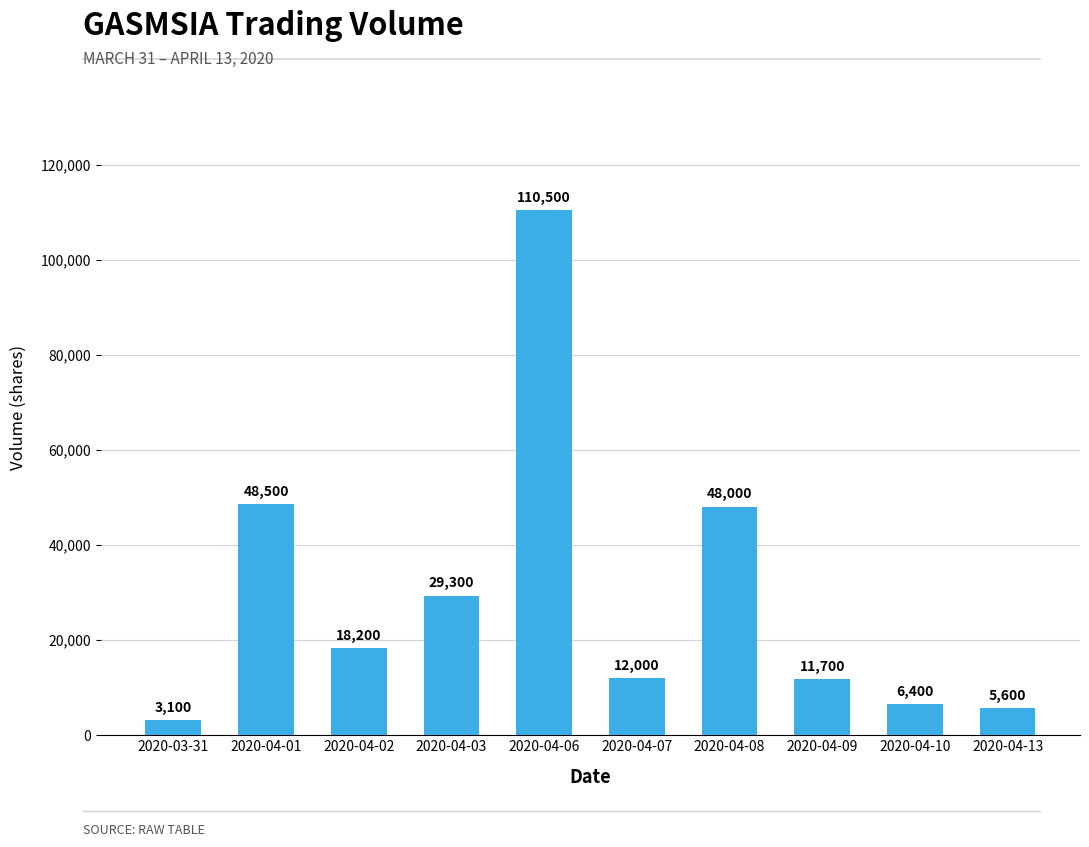

Reading right to left, extract all data points from this chart.

5600	6400	11700	48000	12000	110500	29300	18200	48500	3100